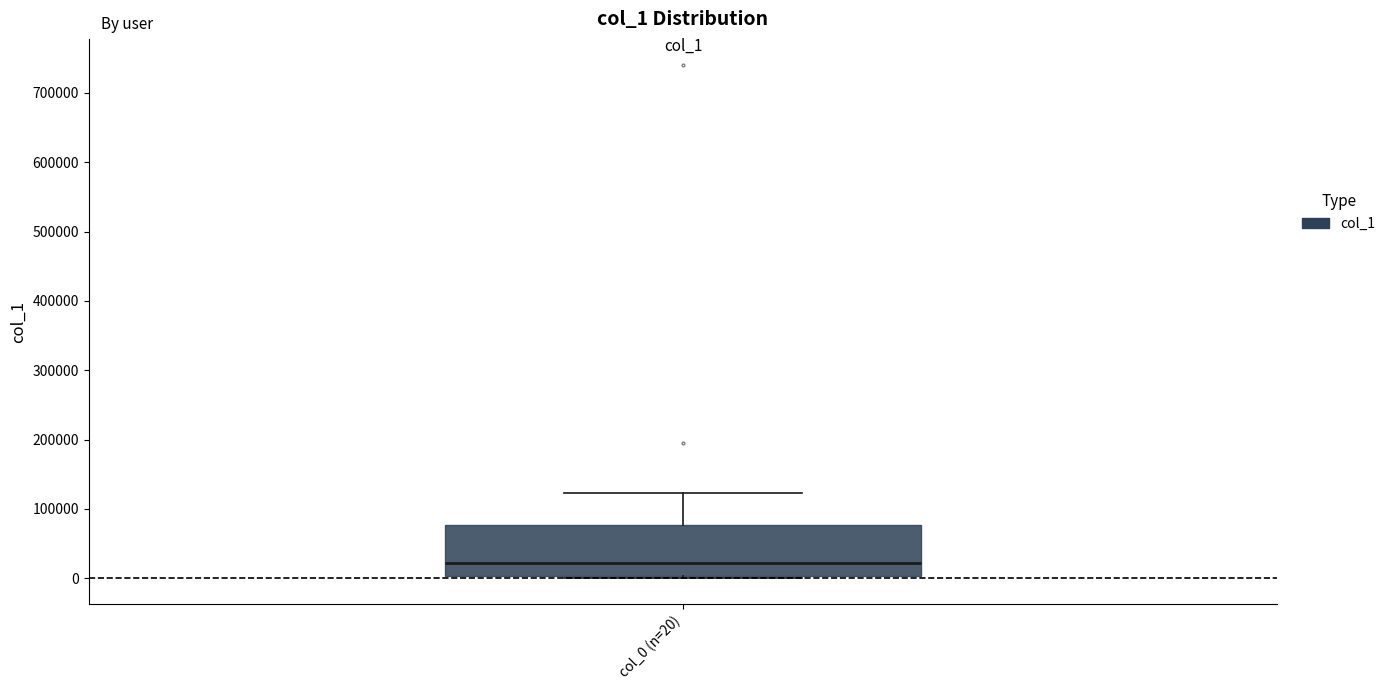

Transcribe this box plot: give where the median line is, the range the box spans, and where the two whiskers end, as read against the y-axis. The values are not printed on the chart, so give them approximately, as read against the axis.

median 20000, box 0 to 80000, whiskers 0 (just below the box's lower edge) to 120000